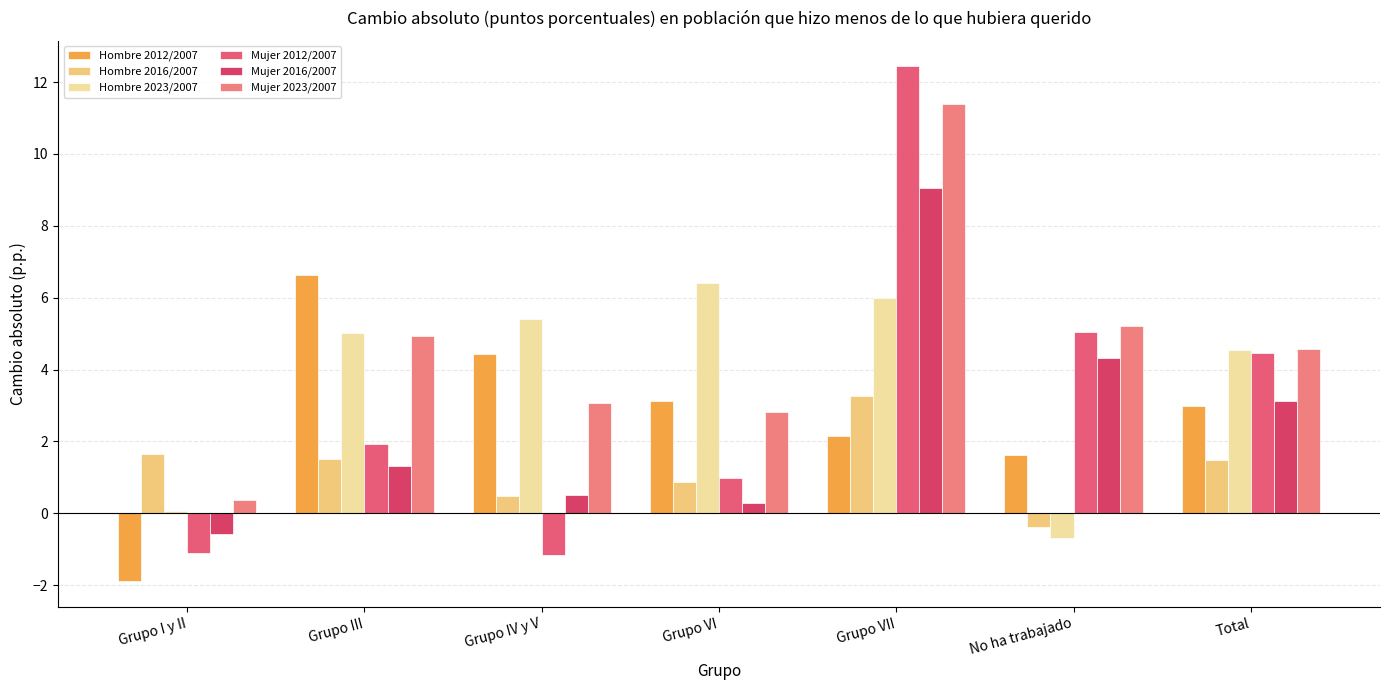

What is the sum of the Mujer 2023/2007 values at No ha trabajado and Grupo IV y V?

8.3